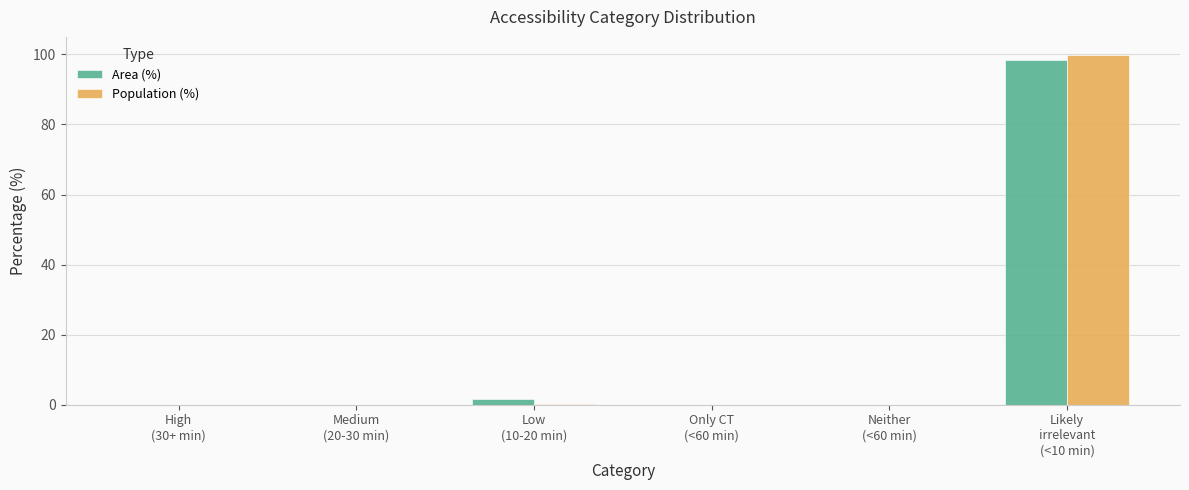

What is the greatest value displayed?

99.8